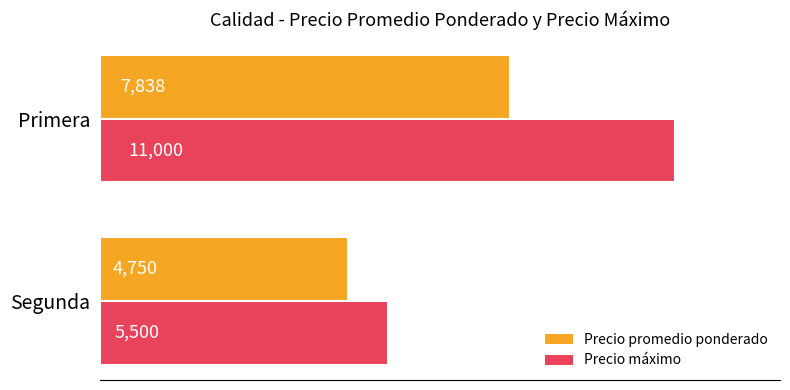

What is the maximum value shown in the chart?

11000